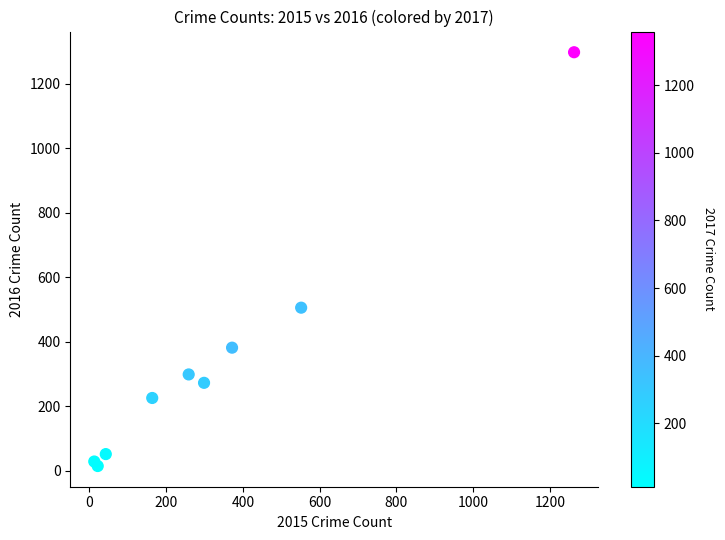

What Y value in the scatter plot is closest to 655?

505